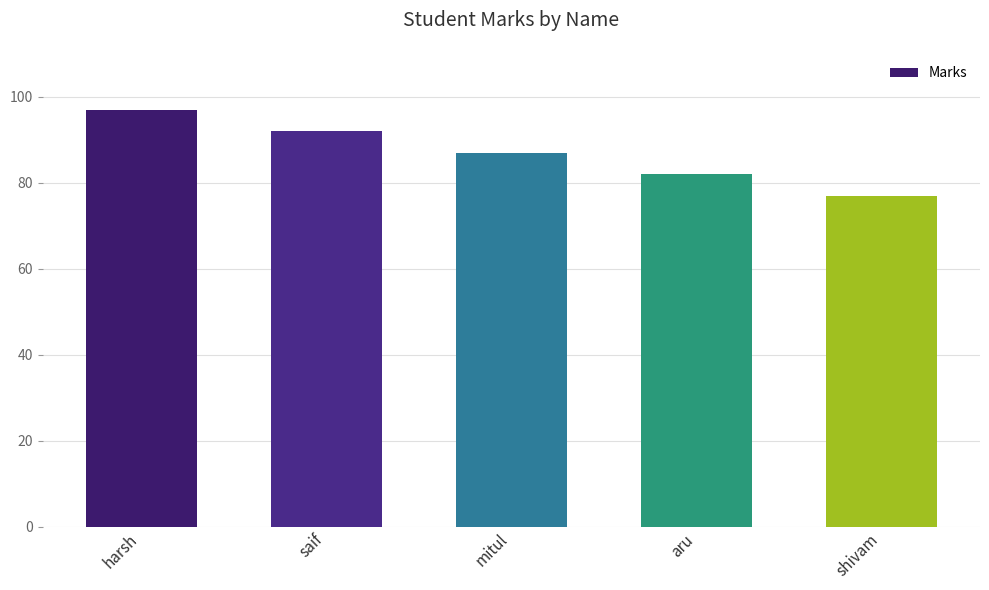

What is the smallest value displayed?

77